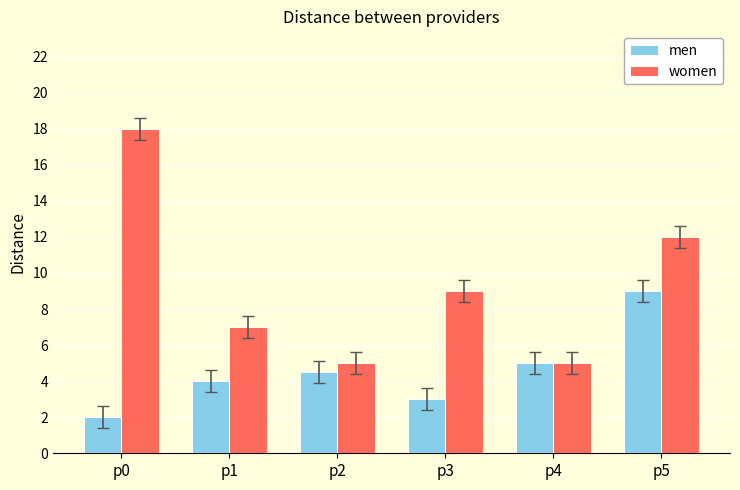

Which series changed the most between p0 and p3?

women